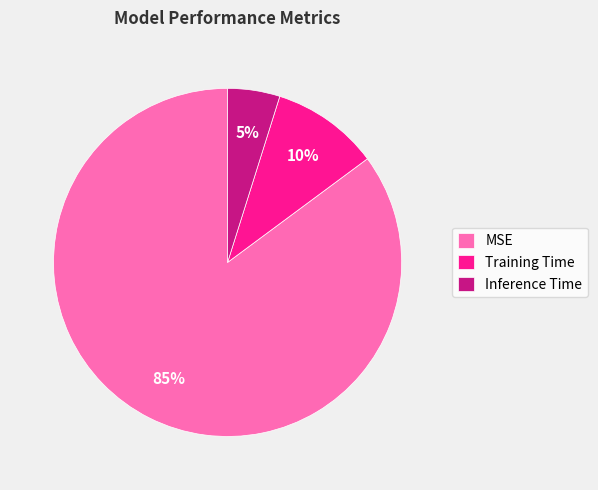

What is the majority slice?

MSE